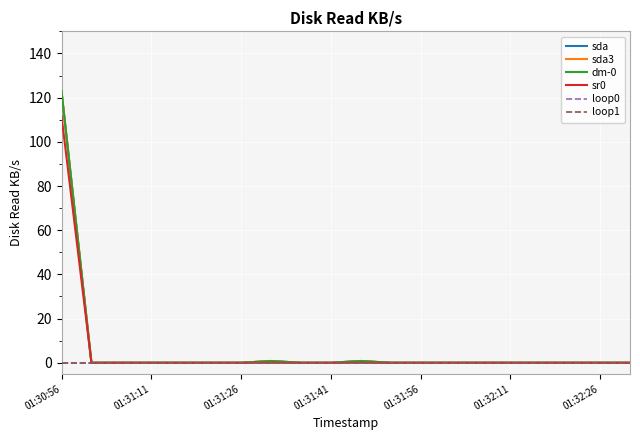

Is this an area chart (filled region under the line)?

No